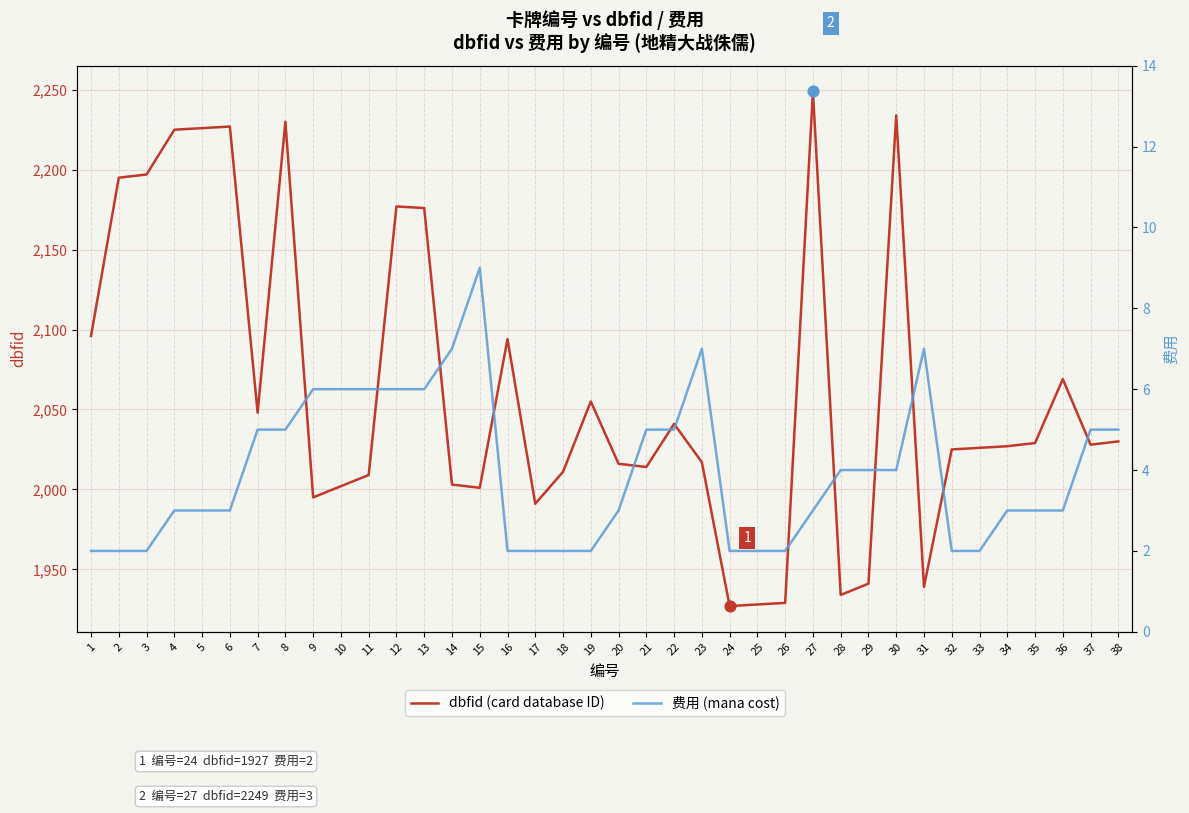

What are all the series names shown in the legend?

dbfid (card database ID), 费用 (mana cost)